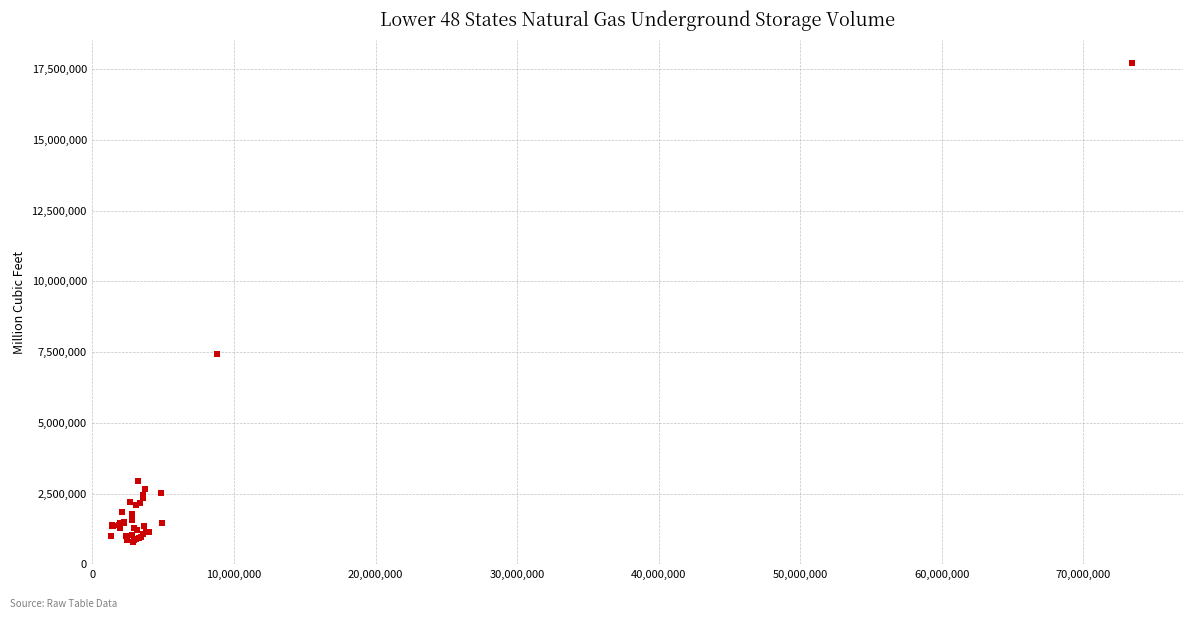

What Y value in the scatter plot is closest to 9250000?

7441000